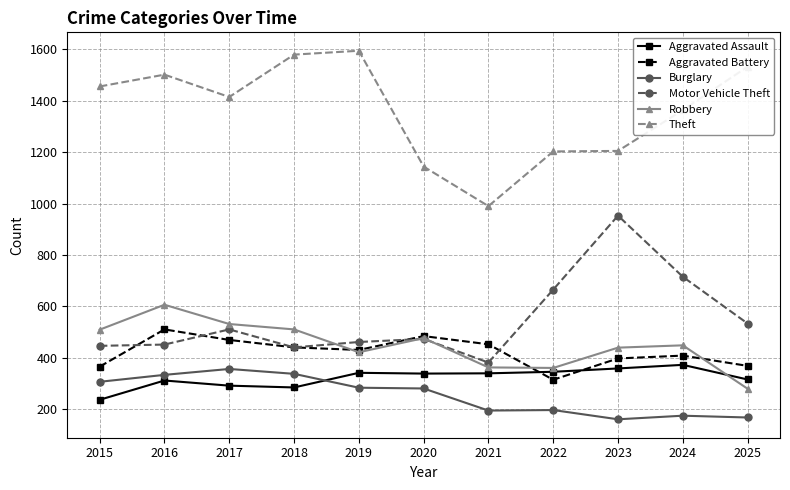

Is the value of Motor Vehicle Theft at 2017 greater than the value of Burglary at 2016?

Yes